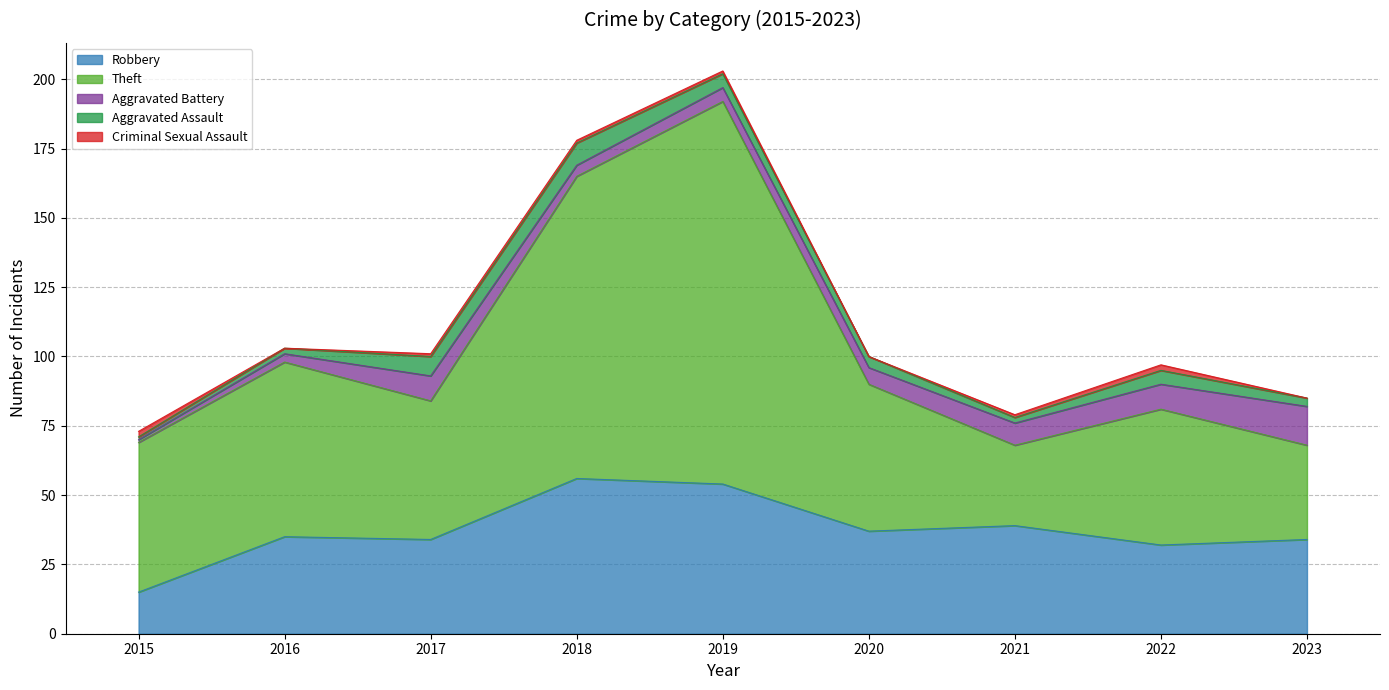

What is the difference between the highest and lowest values at 2016?

63